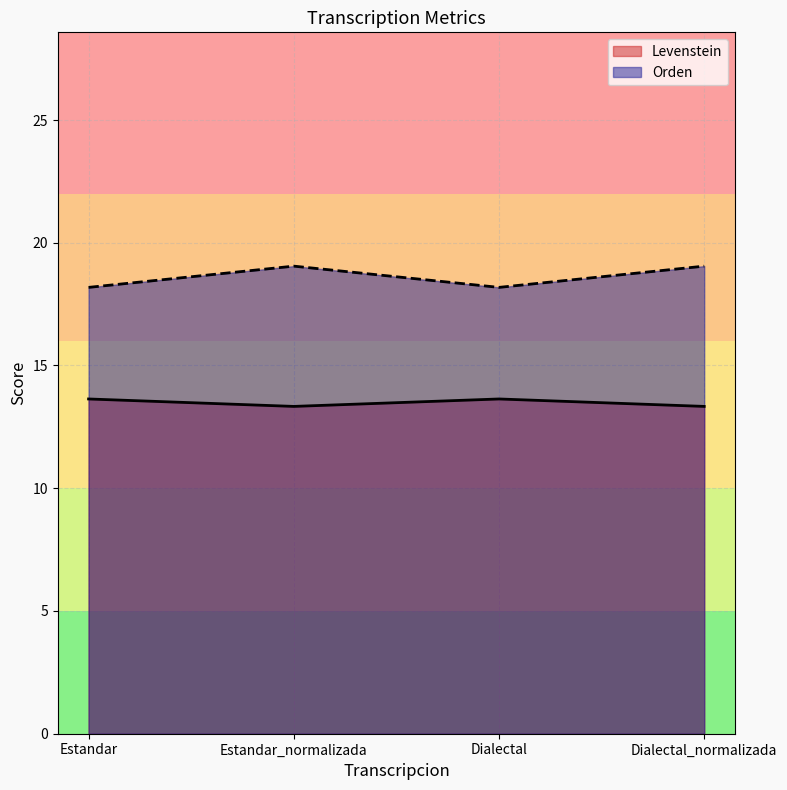

What is the label of the 1st point from the left?

Estandar